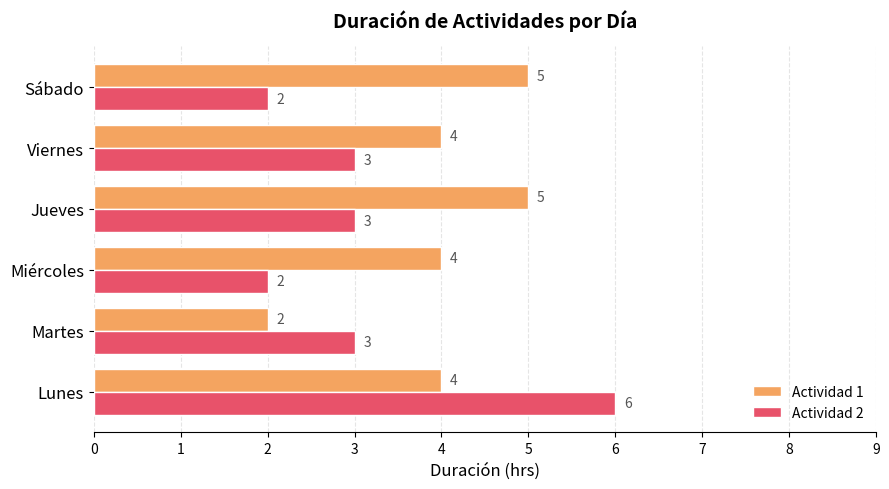

Rank the series at Sábado from lowest to highest value.

Actividad 2, Actividad 1